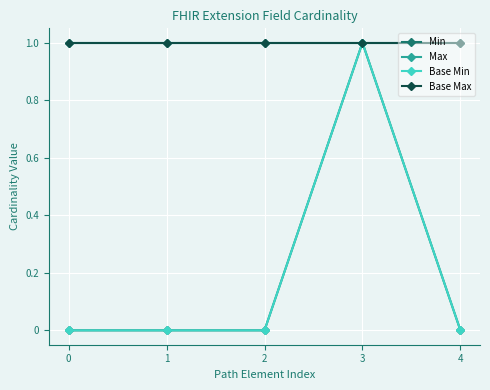

True or false: Min and Base Min cross at least once.

False